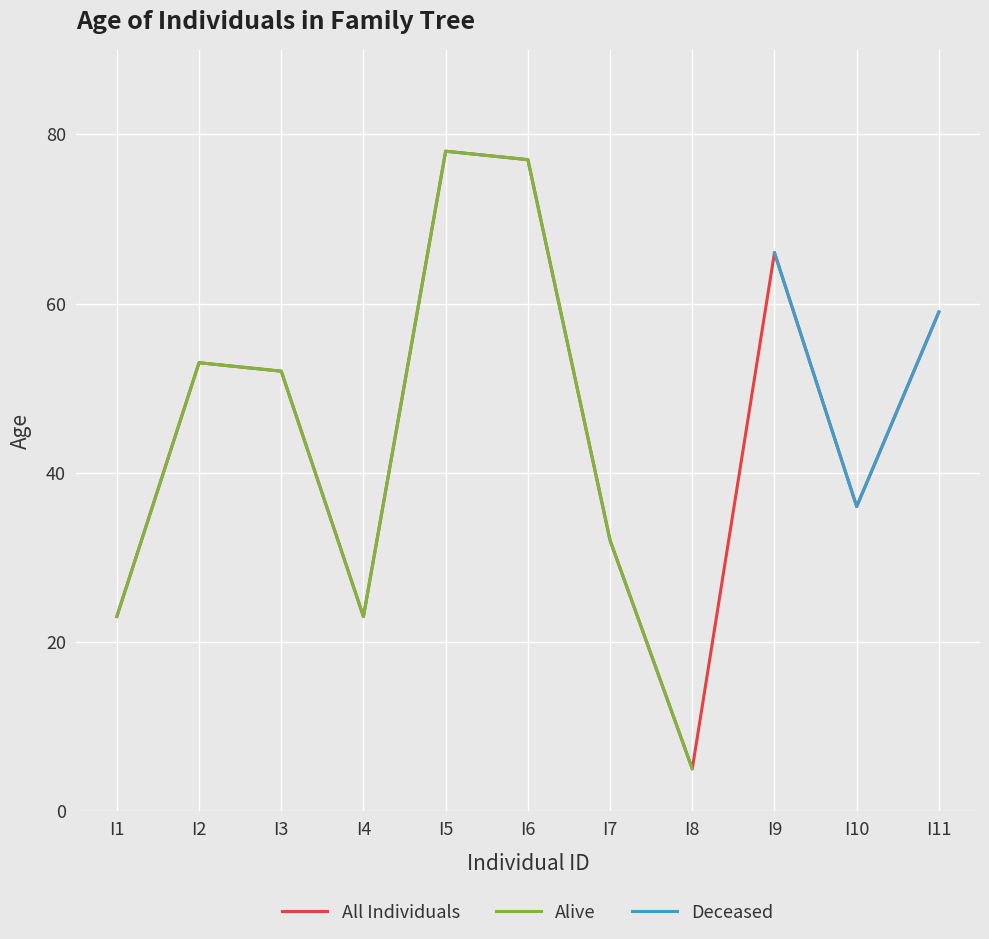

Which category has the lowest value in the All Individuals series?

I8